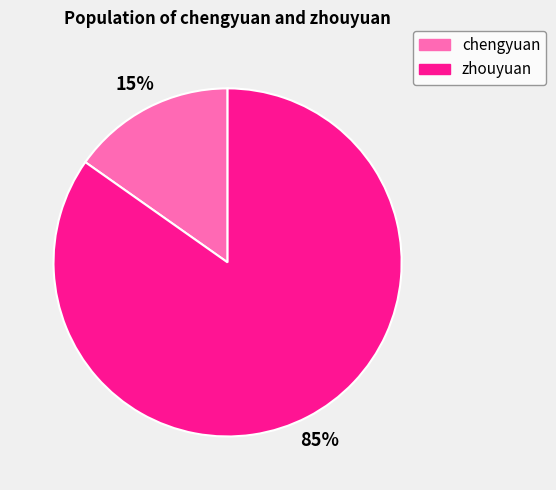

Which category has the smallest portion of the pie?

chengyuan